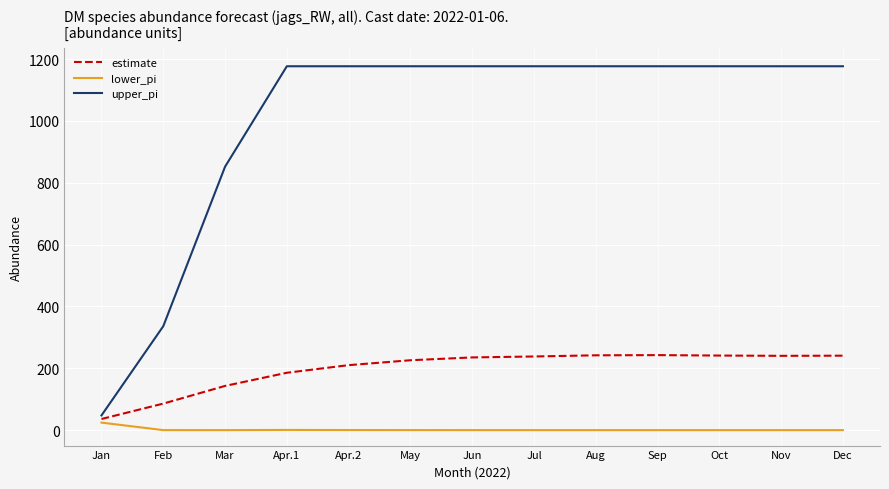

Which series has the largest range (max minus min)?

upper_pi